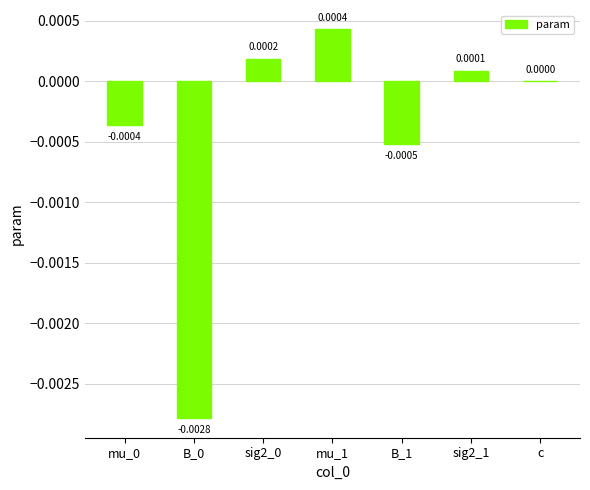

Which has a higher value, B_1 or mu_1?

mu_1